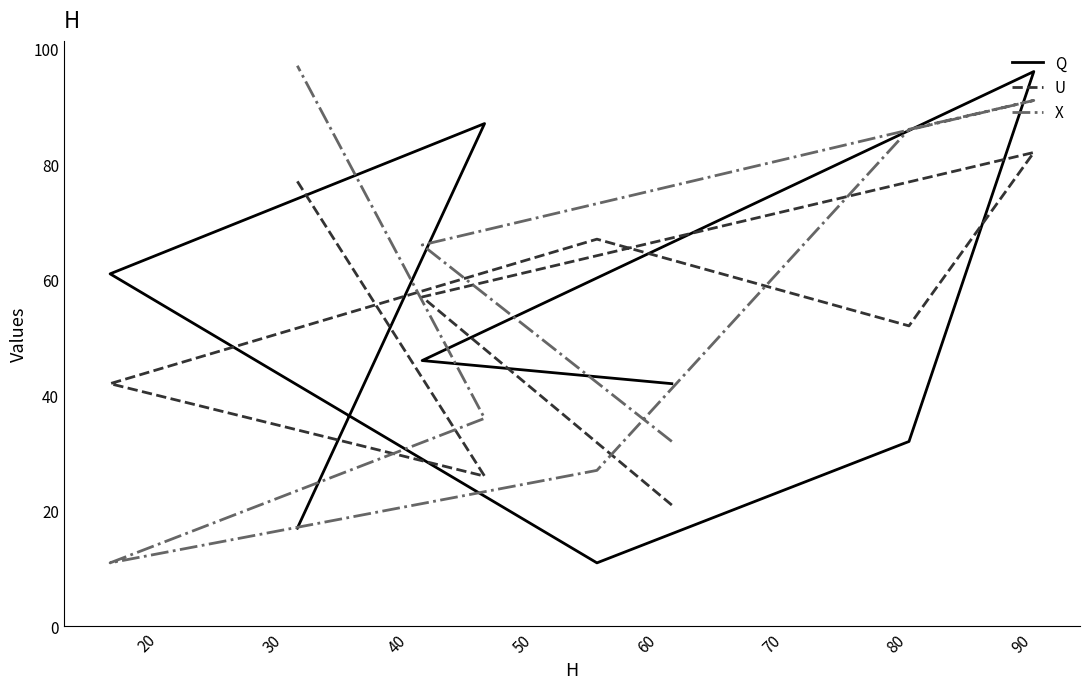

How many categories are shown in the chart?

8